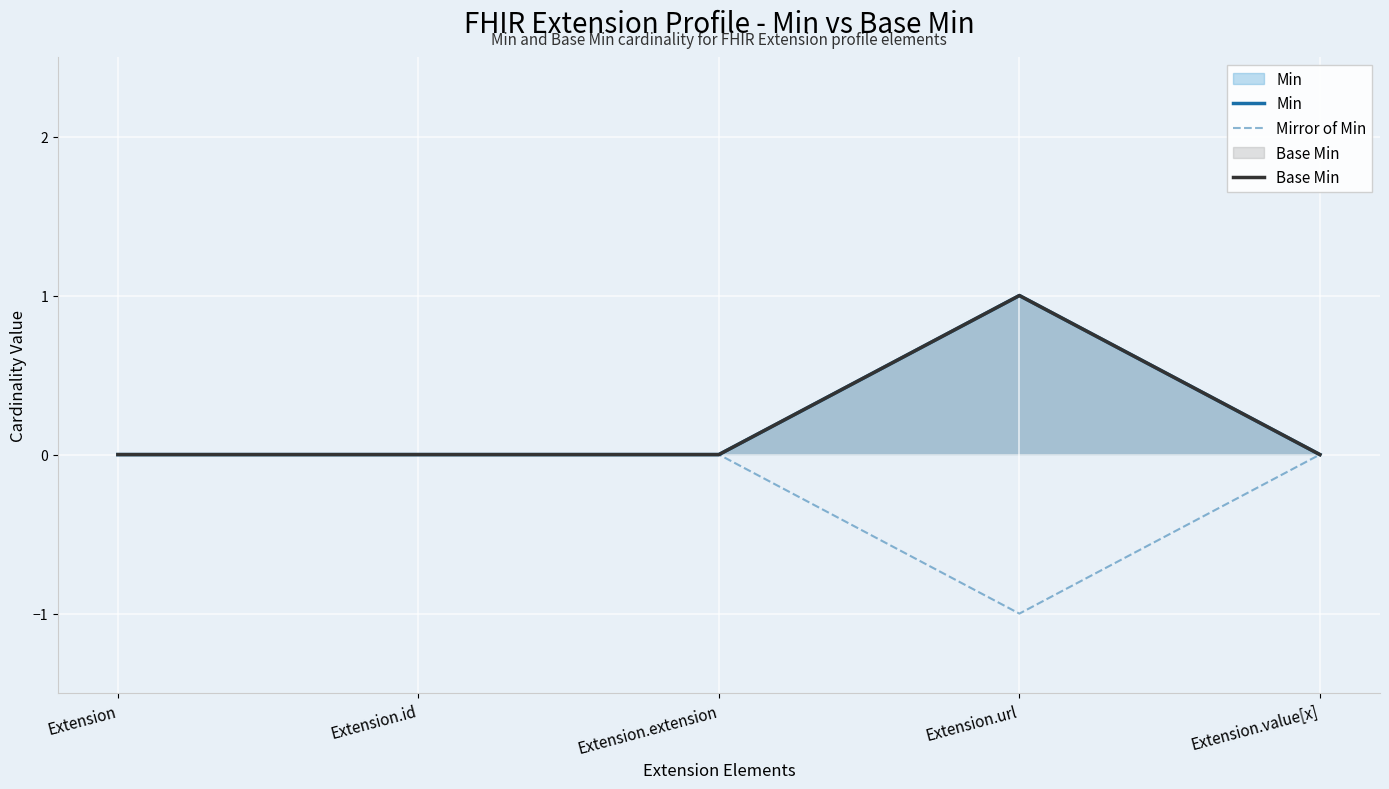

What is the difference between the highest and lowest values at Extension.url?

2